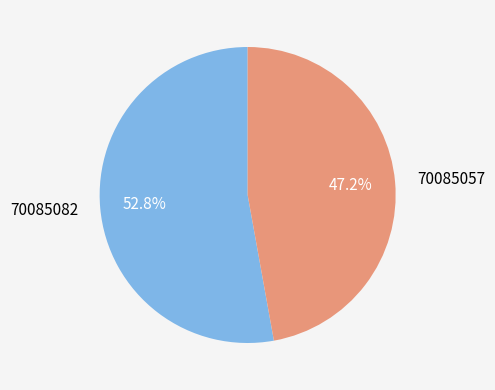

Is 70085057 the majority of the pie?

No